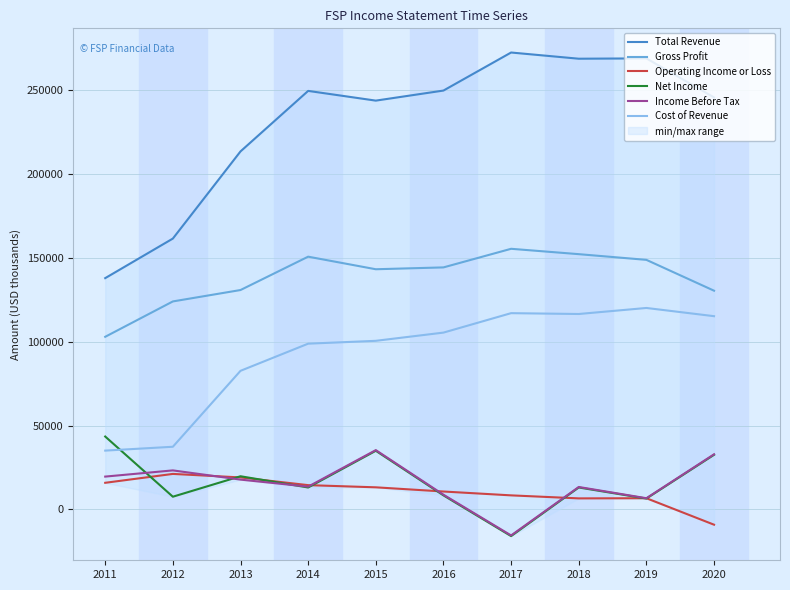

The value of Net Income at 2016 is 8400. True or false?

True